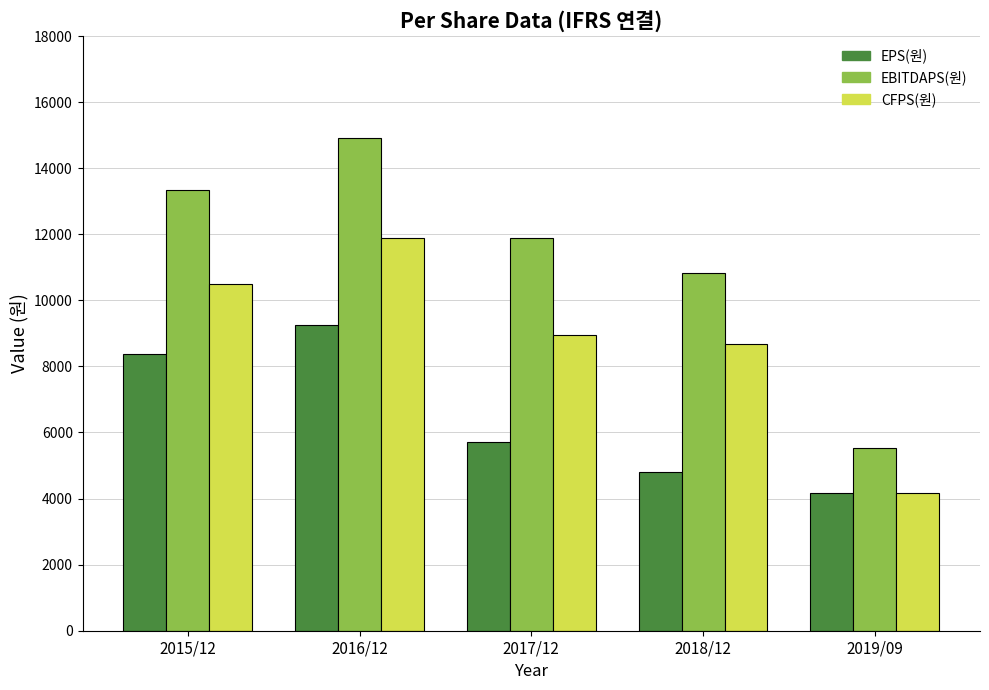

Which series has the widest spread of values?

EBITDAPS(원)